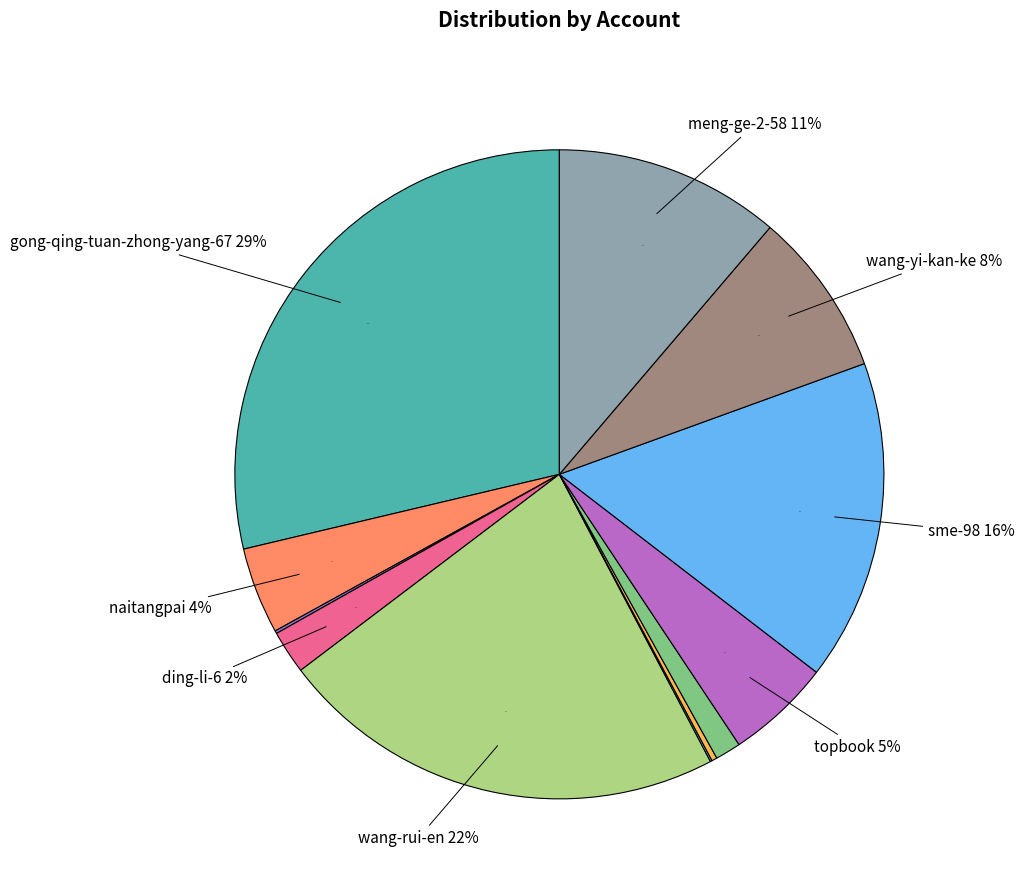

What is the largest slice in the pie chart?

gong-qing-tuan-zhong-yang-67